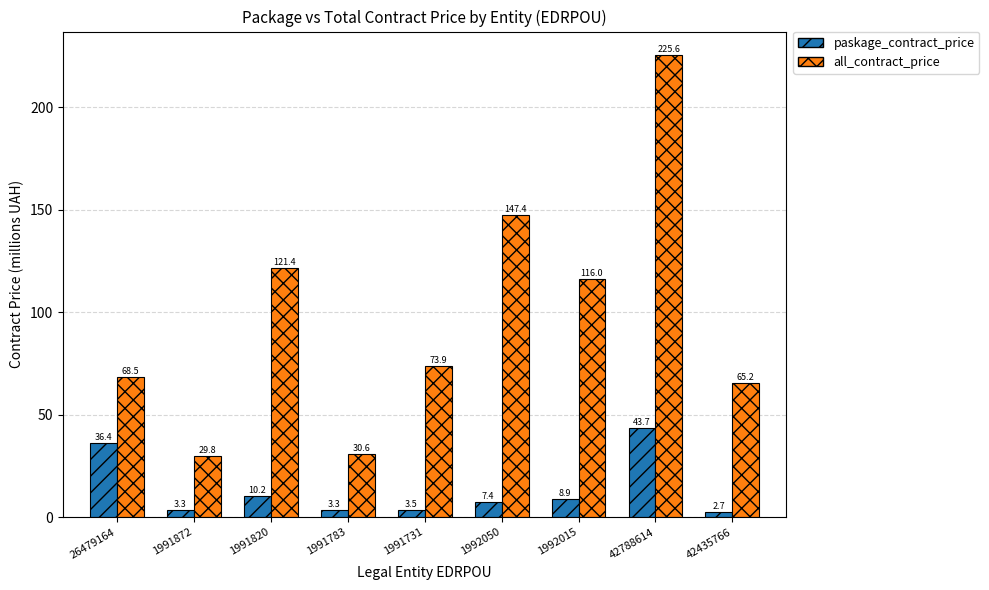

Which series has the widest spread of values?

all_contract_price